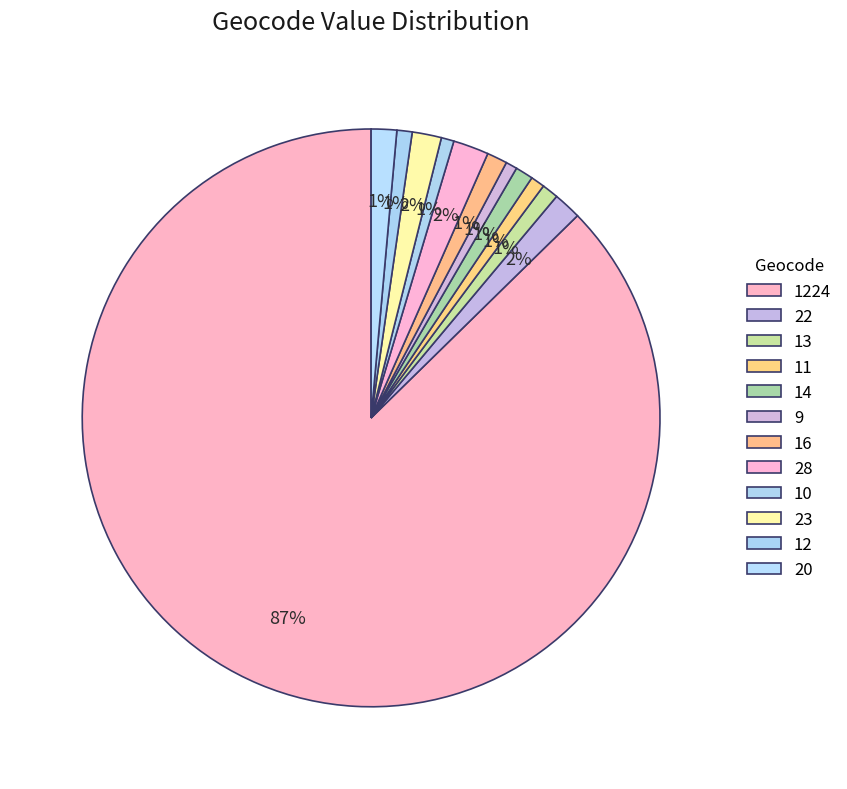

How many segments does this pie chart have?

12